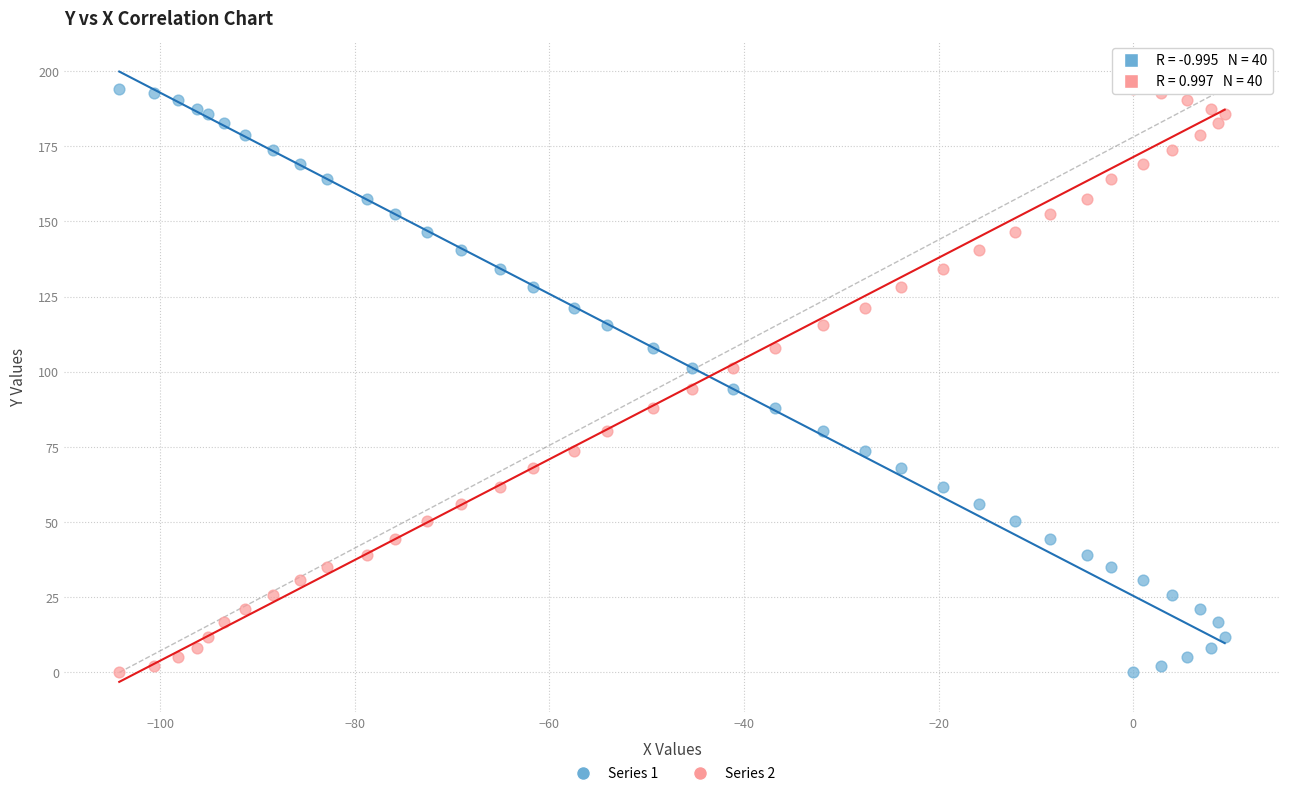

What is the X range (max minus min) for the scatter plot?

113.6